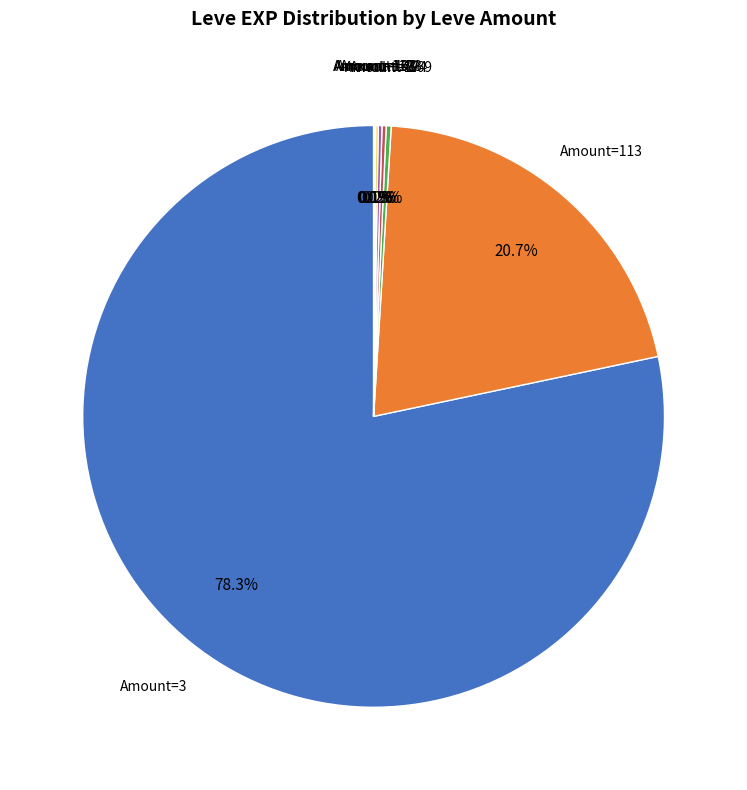

To the nearest percent, what is the average slice percentage?

12%